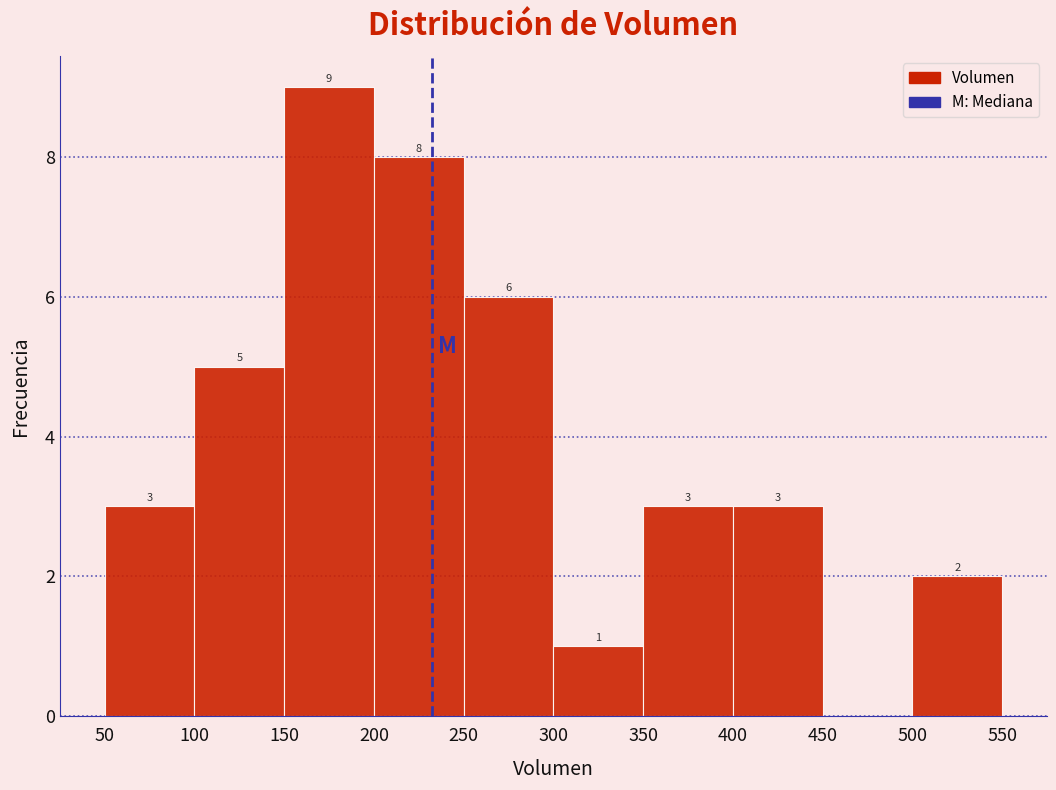

Which range on the x-axis has the tallest bar?

150 to 200